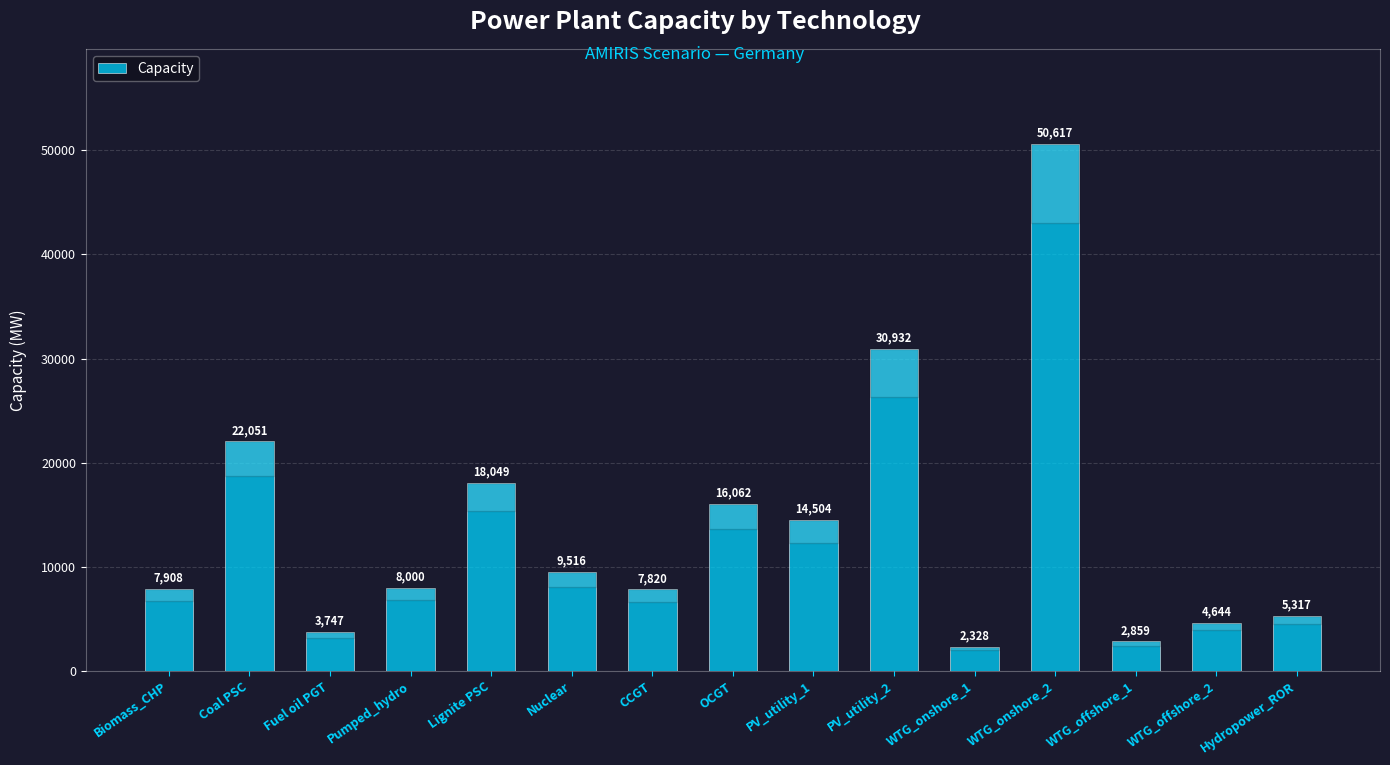

Rank the categories by value from highest to lowest.

WTG_onshore_2, PV_utility_2, Coal PSC, Lignite PSC, OCGT, PV_utility_1, Nuclear, Pumped_hydro, Biomass_CHP, CCGT, Hydropower_ROR, WTG_offshore_2, Fuel oil PGT, WTG_offshore_1, WTG_onshore_1